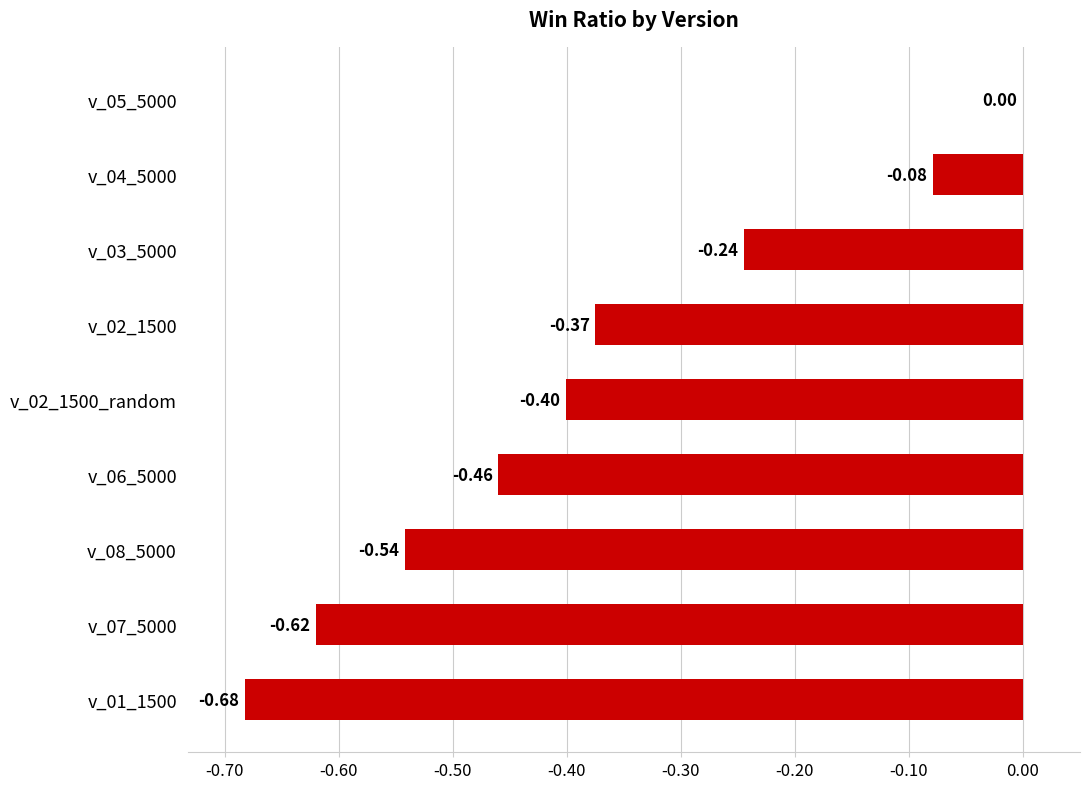

What is the sum of all values?

-3.4